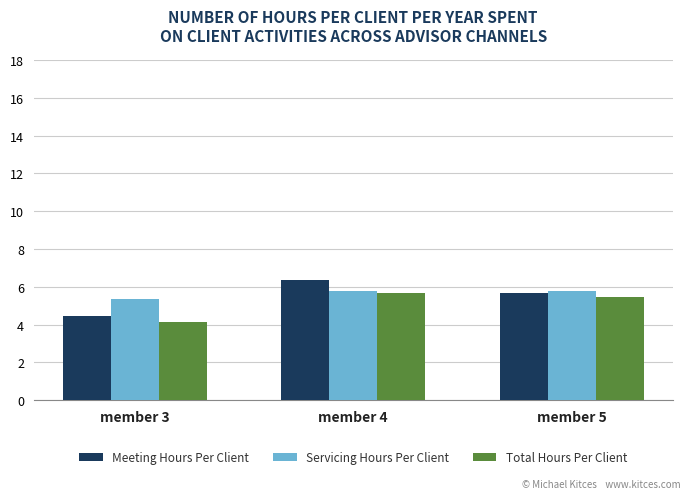

What is the value of the Servicing Hours Per Client bar at the 3rd from the left?

5.8